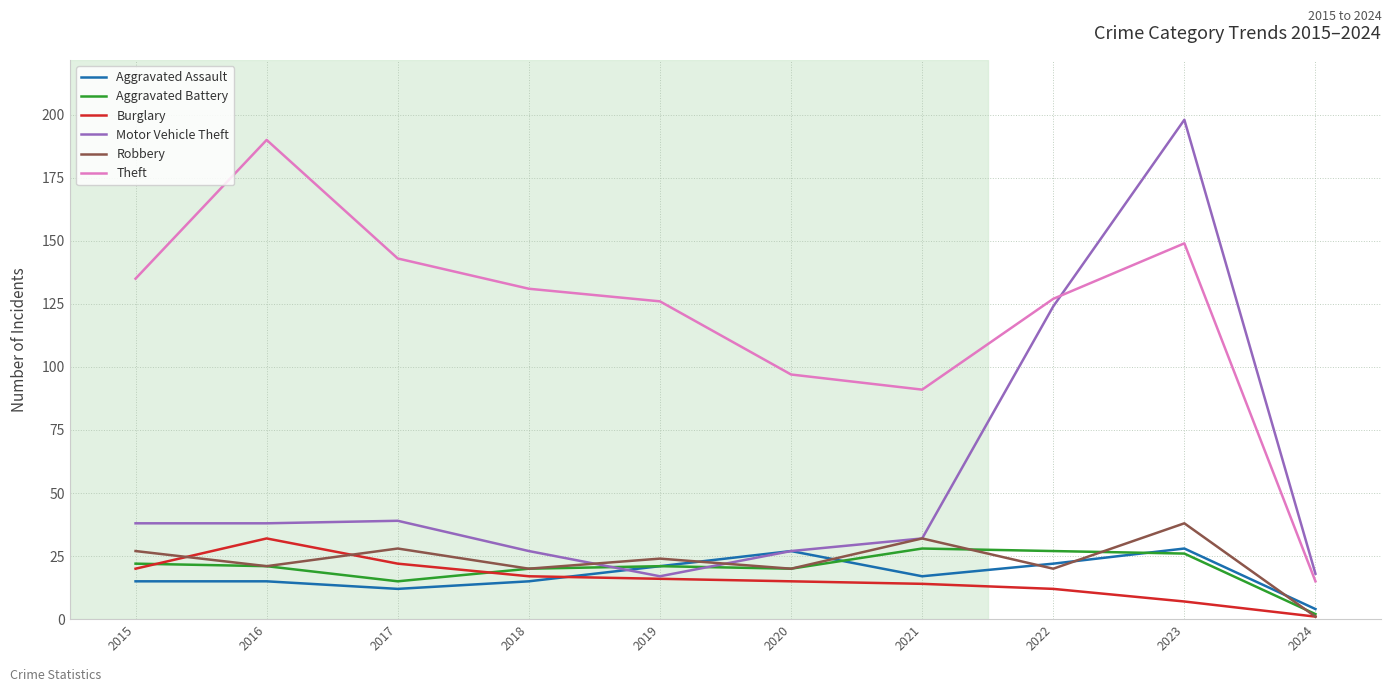

The Motor Vehicle Theft series shows 56 at 2016. True or false?

False